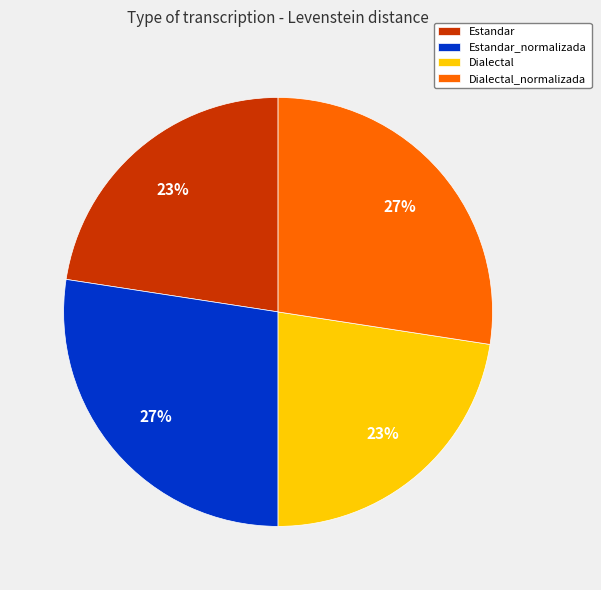

Approximately how many times larger is the value at Dialectal_normalizada compared to Dialectal?

1.2